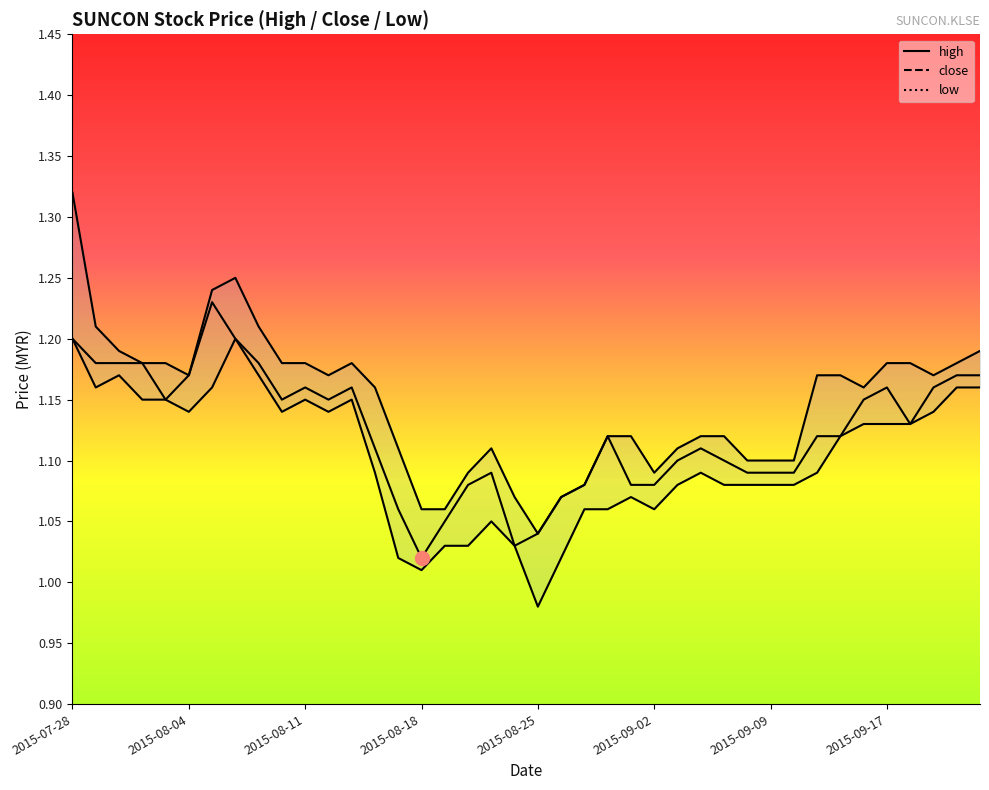

Reading right to left, what are all the values shown in this chart?

high: 1.2	1.2	1.2	1.2	1.2	1.2	1.2	1.2	1.1	1.1	1.1	1.1	1.1	1.1	1.1	1.1	1.1	1.1	1.1	1.0	1.1	1.1	1.1	1.1	1.1	1.1	1.2	1.2	1.2	1.2	1.2	1.2	1.2	1.2	1.2	1.2	1.2	1.2	1.2	1.3
close: 1.2	1.2	1.2	1.1	1.2	1.1	1.1	1.1	1.1	1.1	1.1	1.1	1.1	1.1	1.1	1.1	1.1	1.1	1.1	1.0	1.0	1.1	1.1	1.1	1.0	1.1	1.1	1.2	1.1	1.2	1.1	1.2	1.2	1.2	1.2	1.1	1.2	1.2	1.2	1.2
low: 1.2	1.2	1.1	1.1	1.1	1.1	1.1	1.1	1.1	1.1	1.1	1.1	1.1	1.1	1.1	1.1	1.1	1.1	1.0	1.0	1.0	1.1	1.0	1.0	1.0	1.0	1.1	1.1	1.1	1.1	1.1	1.2	1.2	1.2	1.1	1.1	1.1	1.2	1.2	1.2